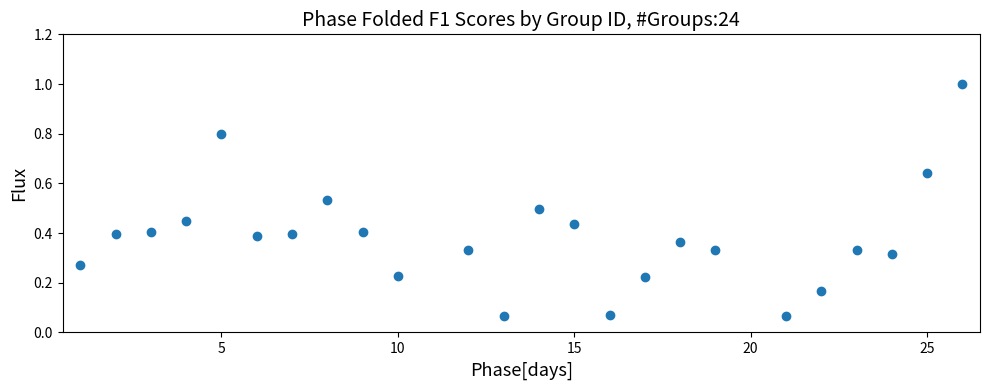

What is the range of X values (max minus min)?

25.0